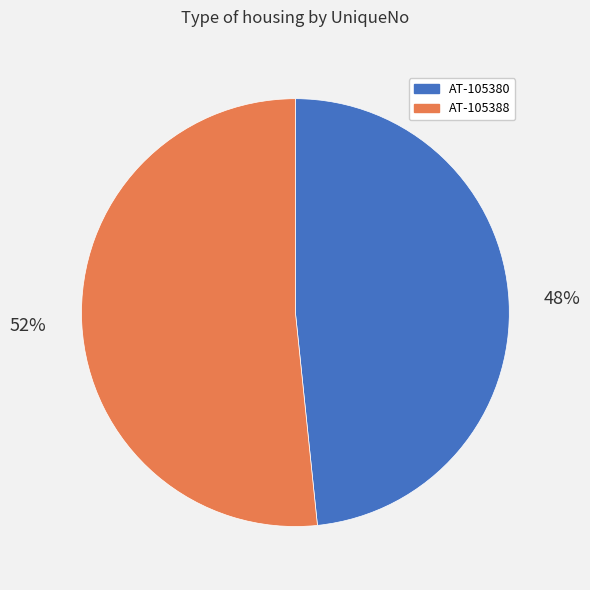

What is the majority slice?

AT-105388